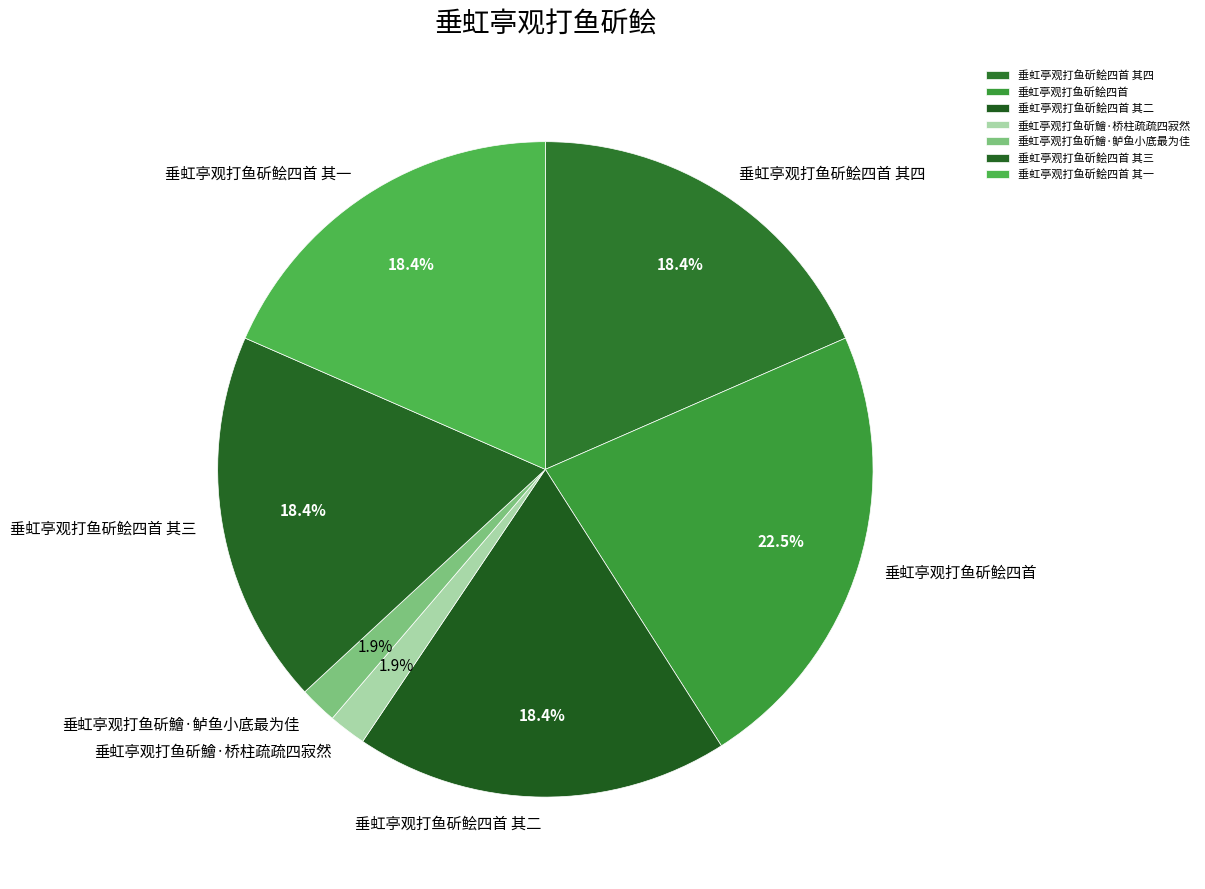

Which category has the biggest portion of the pie?

垂虹亭观打鱼斫鲙四首